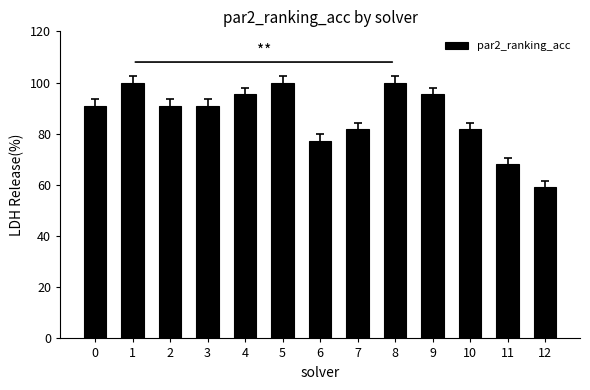

What is the difference between the maximum and second lowest values?

31.8